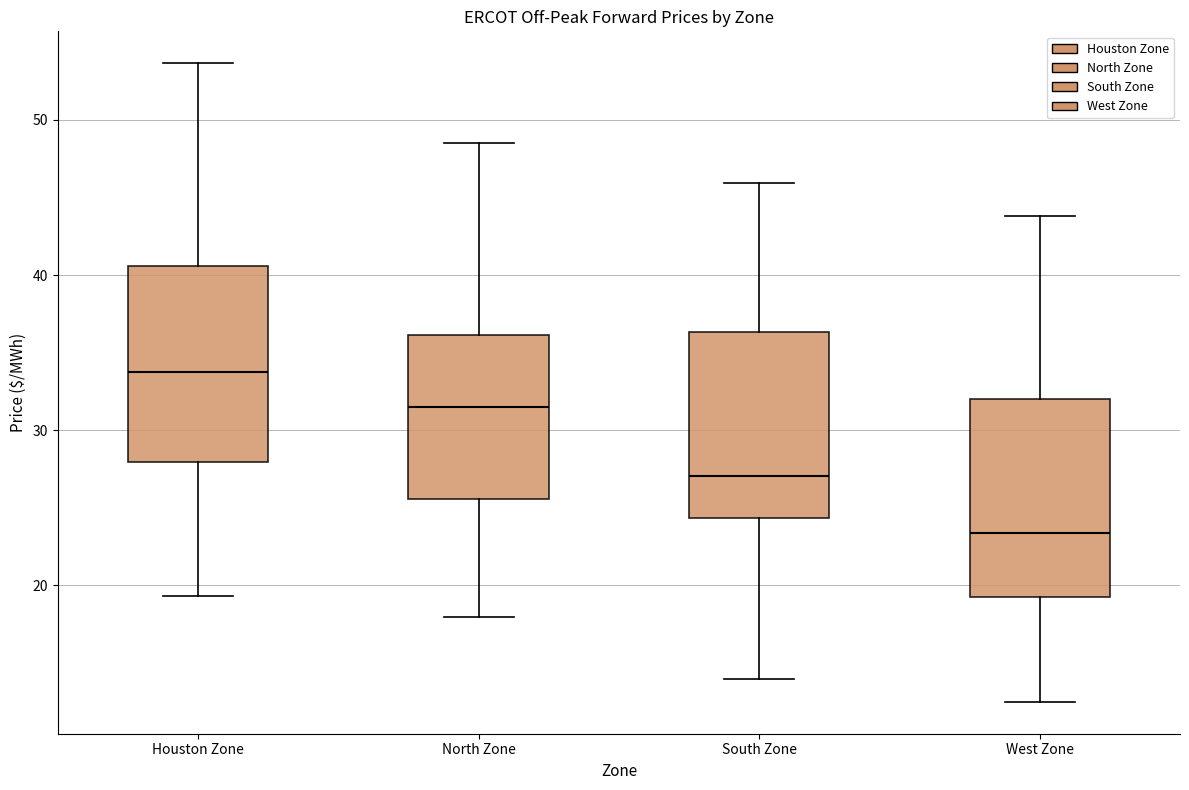

Reading left to right, transcribe this box plot: for each box, give where its median line is, the range the box spans, and where its two whiskers end, as read against the y-axis. The values are not printed on the chart, so give them approximately, as read against the axis.

Houston Zone: median 34, box 28 to 41, whiskers 19 to 54
North Zone: median 32, box 26 to 36, whiskers 18 to 49
South Zone: median 27, box 24 to 36, whiskers 14 to 46
West Zone: median 23, box 19 to 32, whiskers 12 to 44